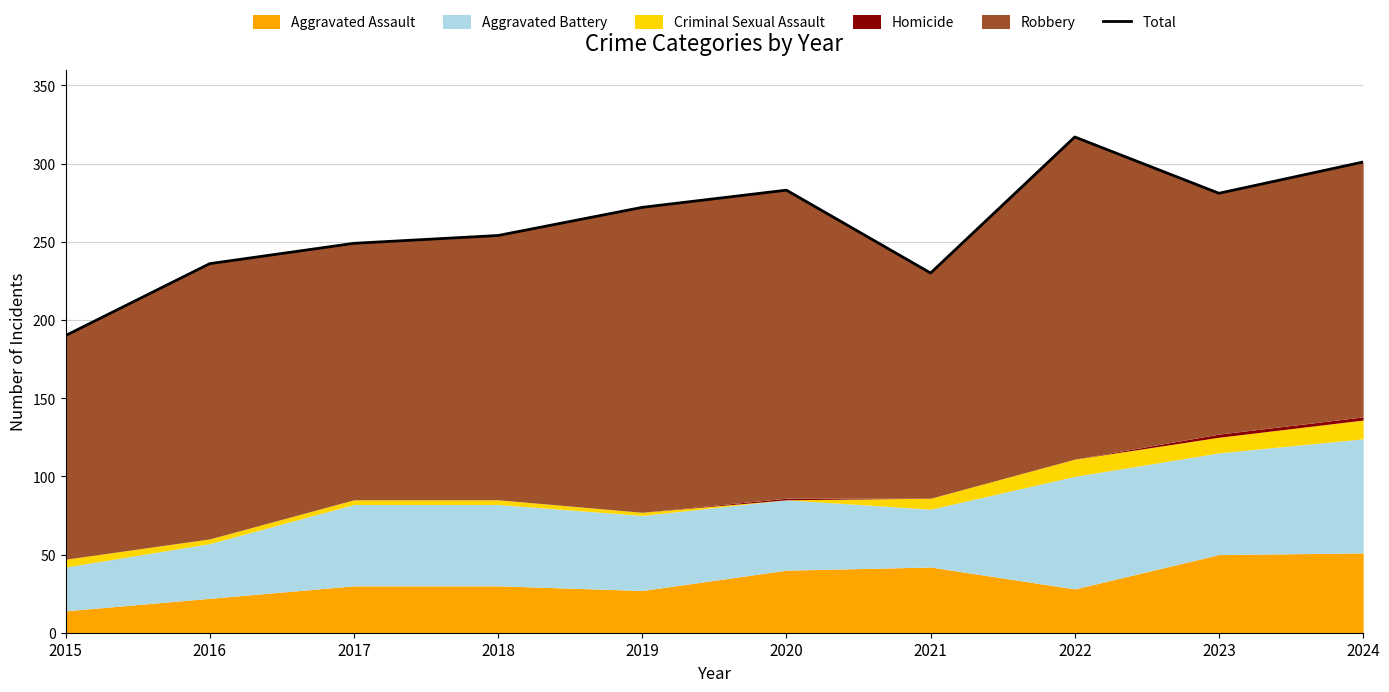

Where is the data nearest to the value 253?

2018